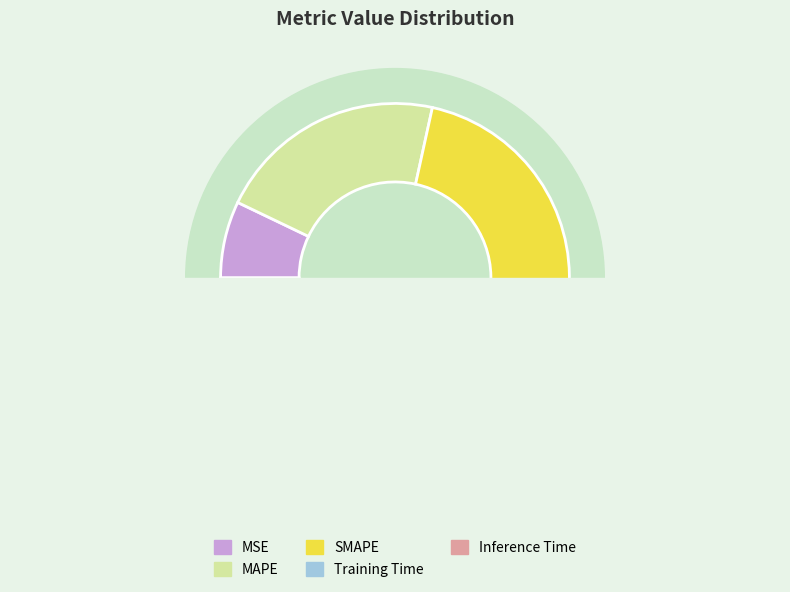

Is it true that MAPE is 31% of the pie?

False